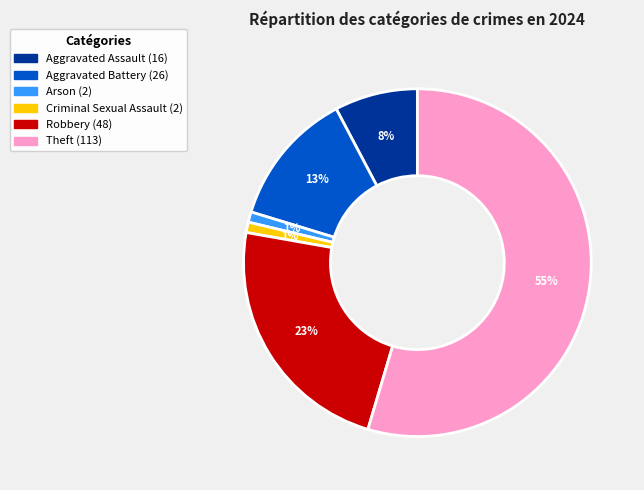

Does any single category account for the majority?

Yes